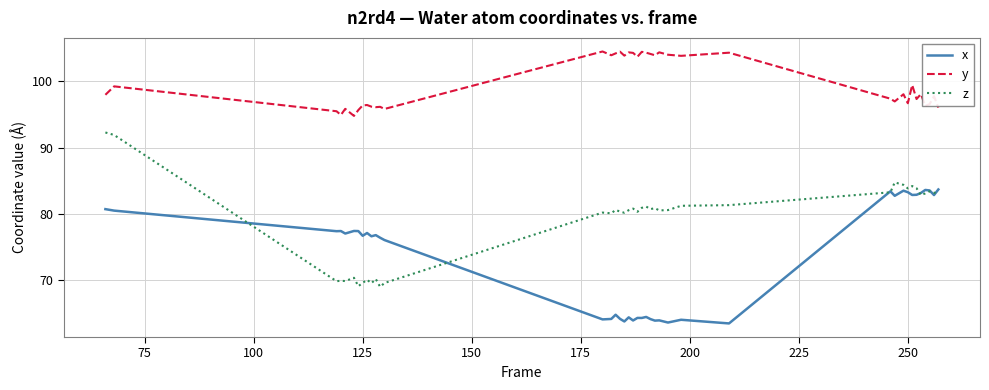

True or false: x and y cross at least once.

False